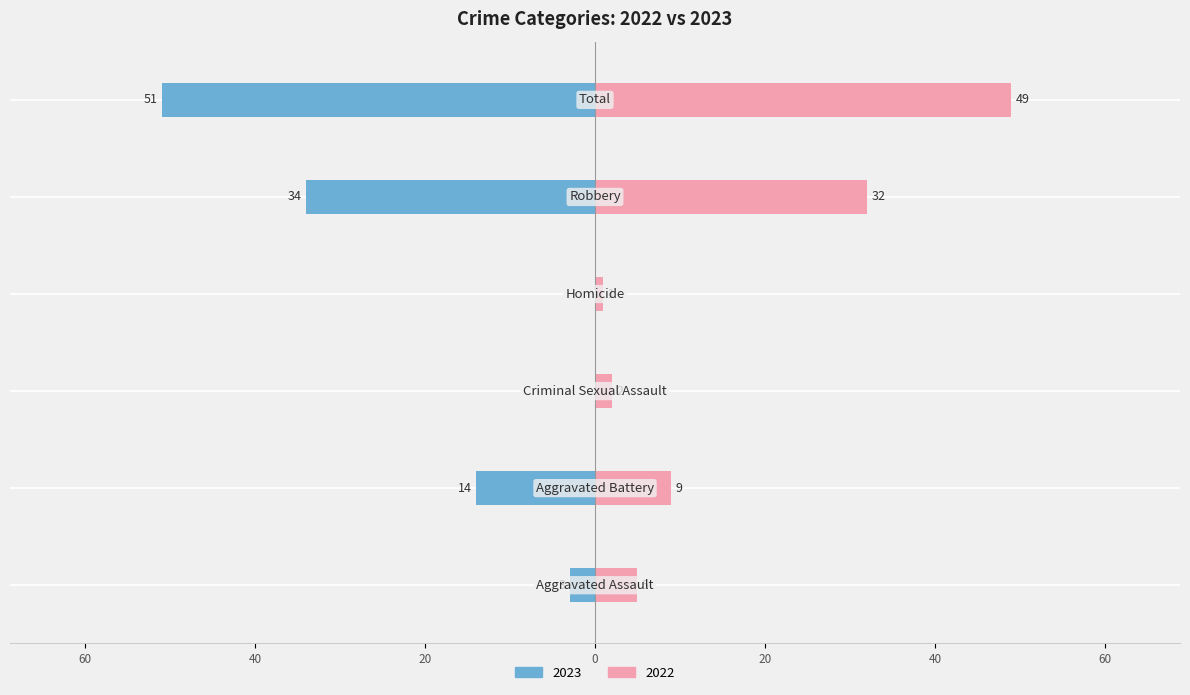

What is the spread (max minus min) of values at Homicide?

1